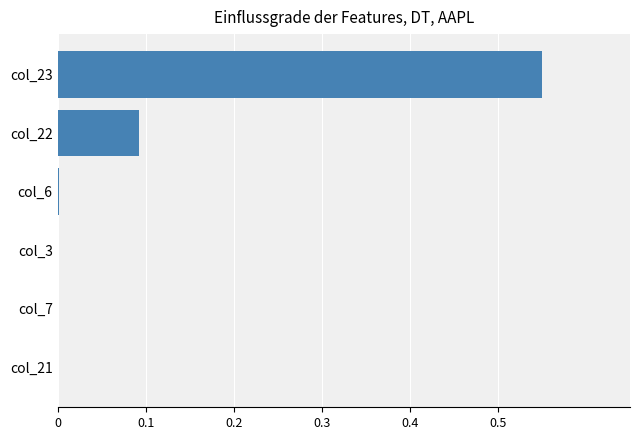

The value at col_23 is 0.9. True or false?

False